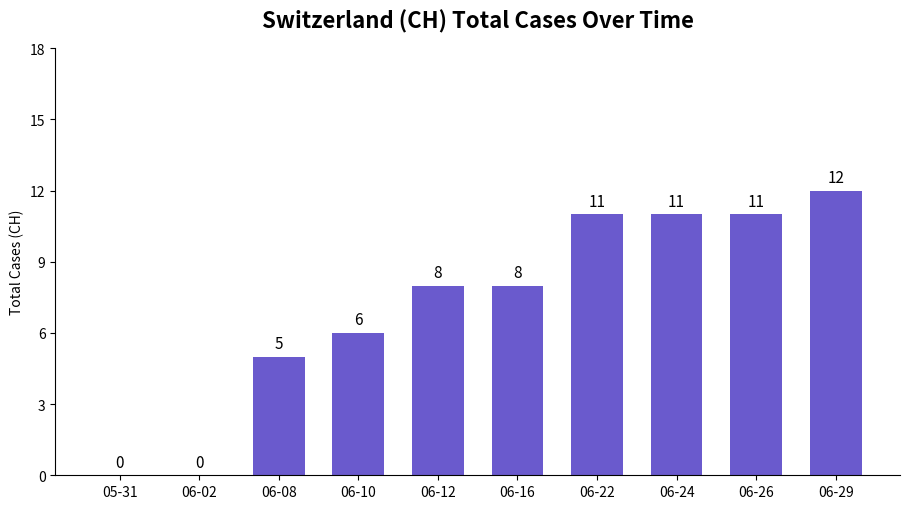

What is the change in value from 06-02 to 06-12?

+8